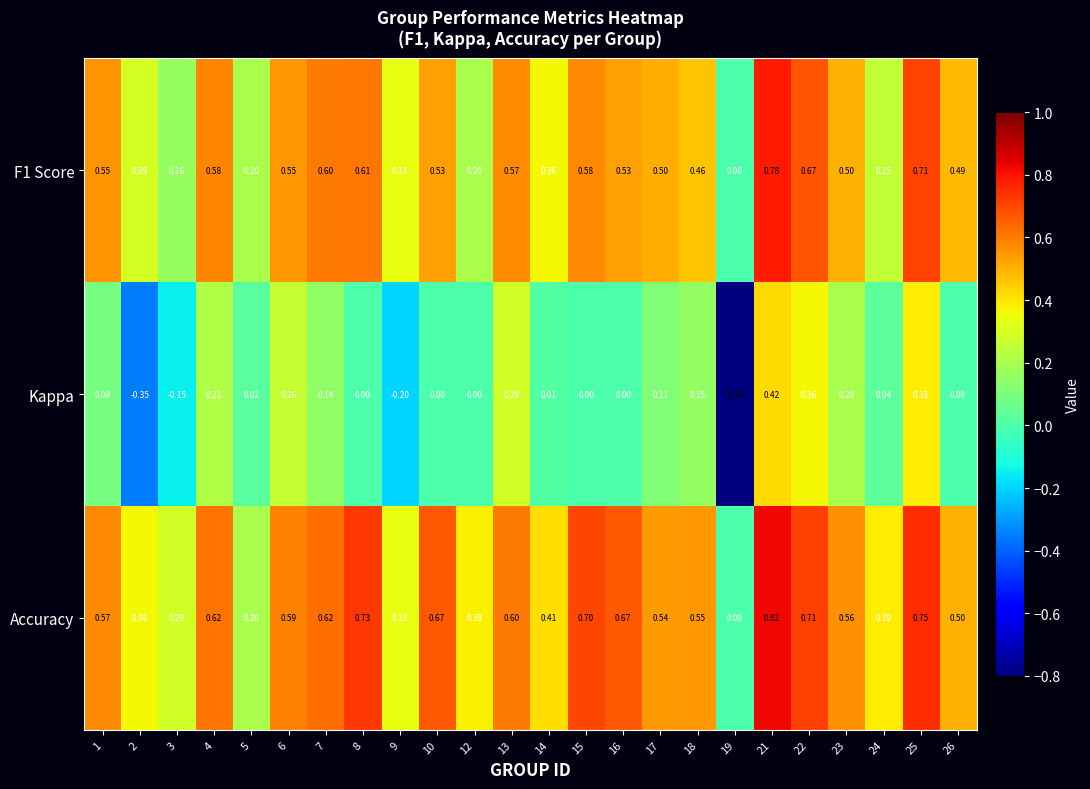

How many series are shown in this chart?

3